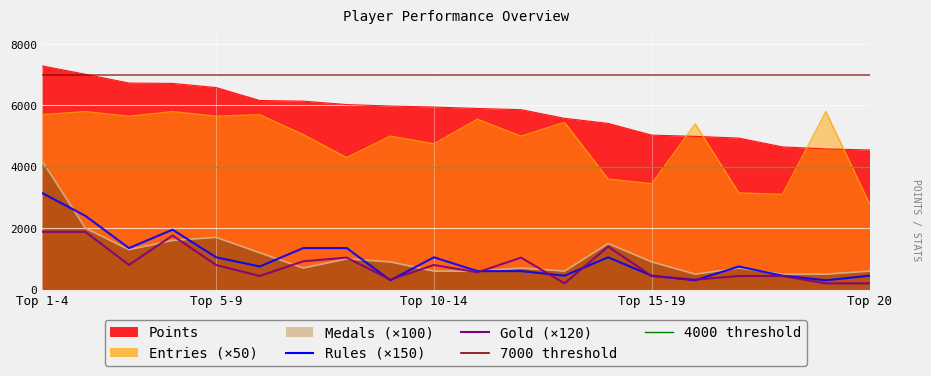

Does the chart display data point markers on the line(s)?

No